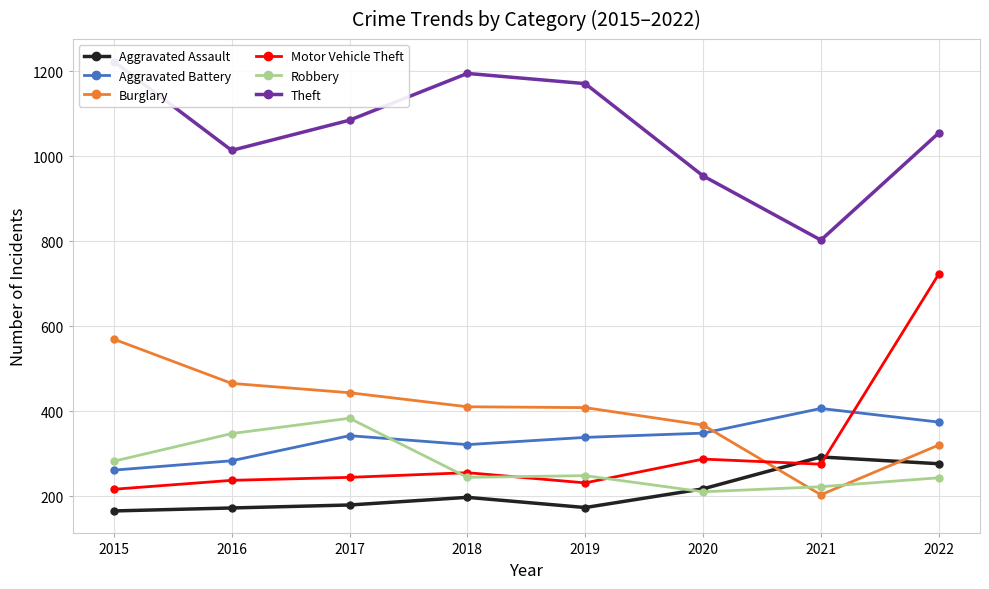

Which series ends up on top after the final intersection of Aggravated Battery and Motor Vehicle Theft?

Motor Vehicle Theft